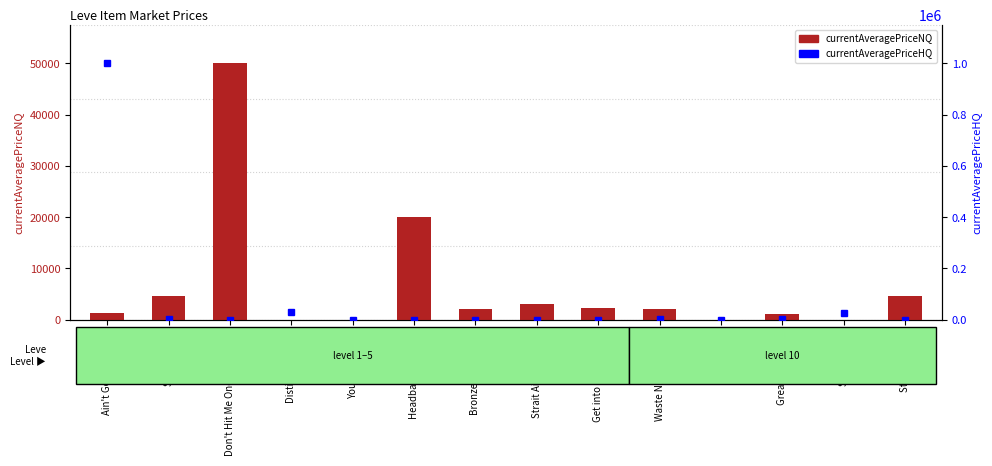

Where is currentAveragePriceNQ nearest to the value 25001?

Headbangers Thrall